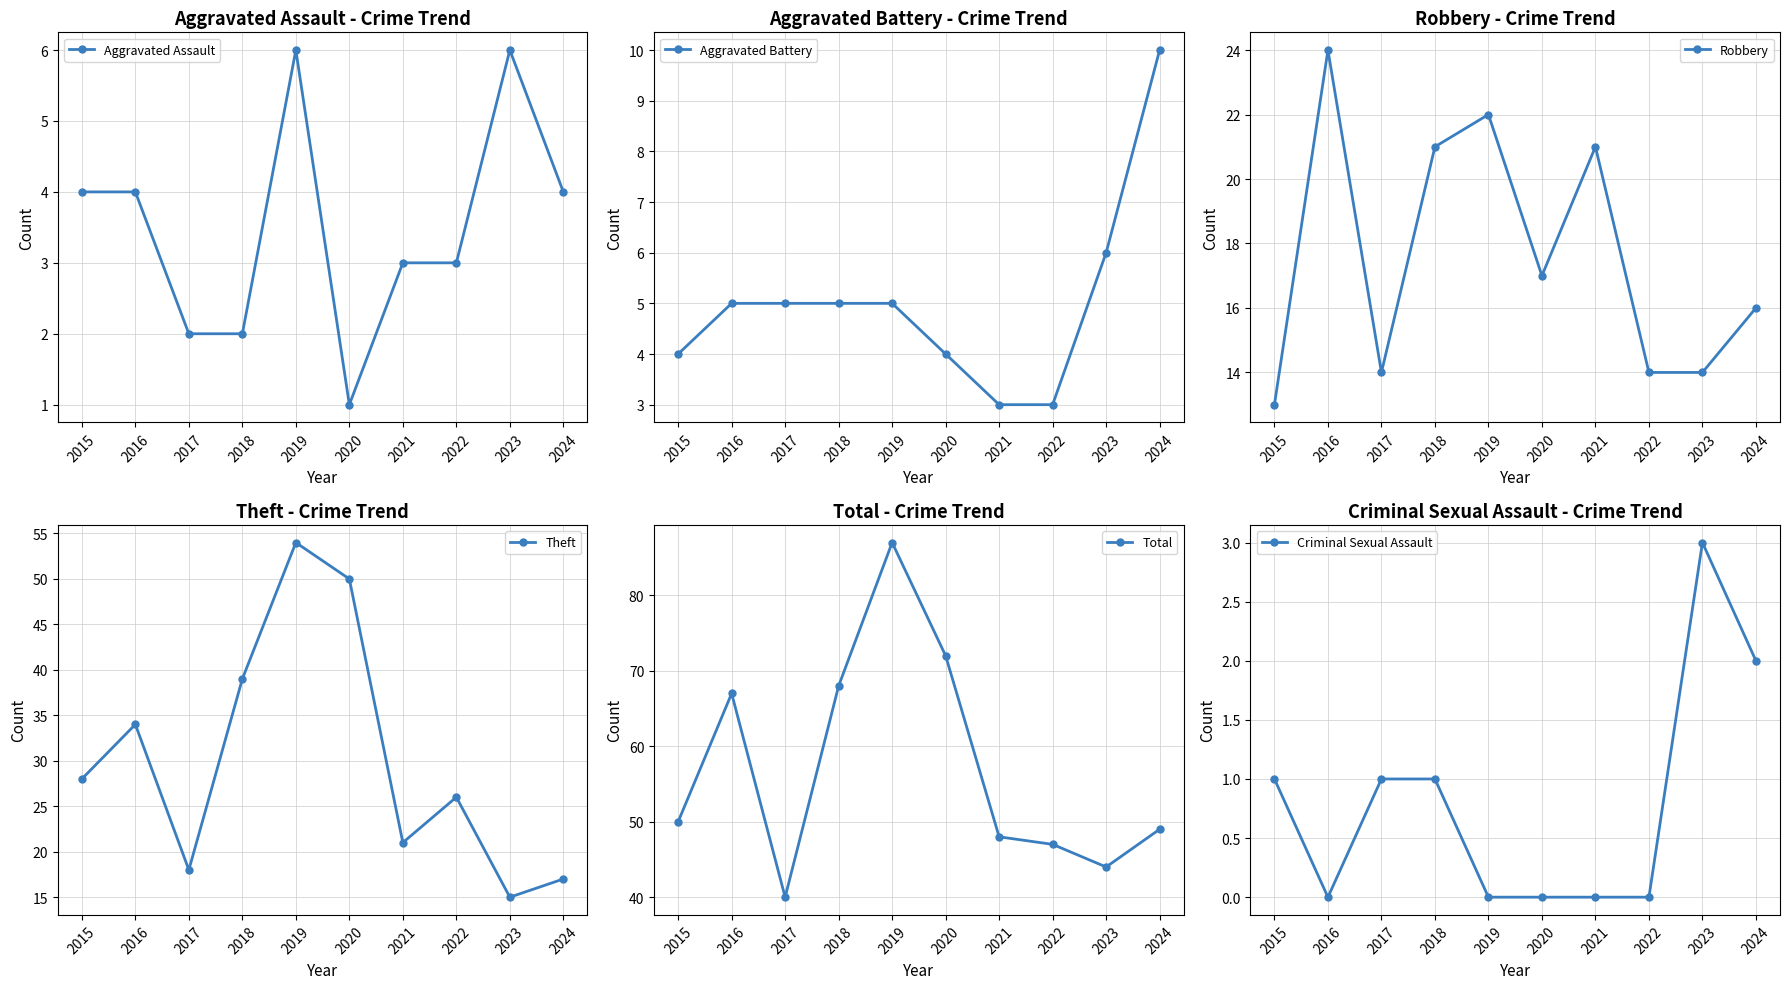

What are all the series names shown in the legend?

Aggravated Assault, Aggravated Battery, Robbery, Theft, Total, Criminal Sexual Assault